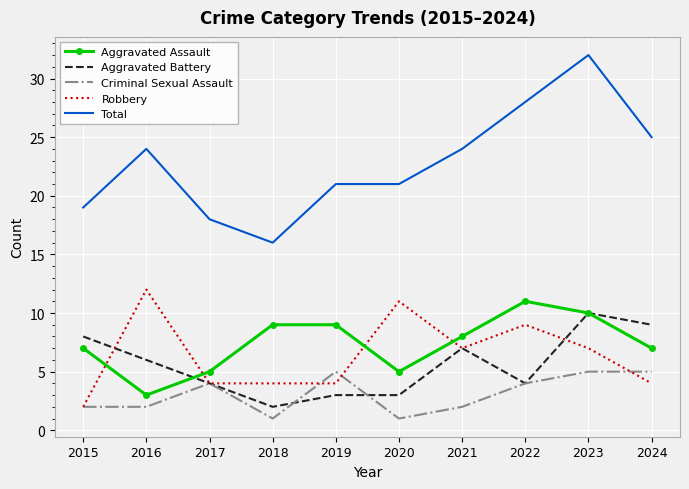

Which series ends up on top after the final intersection of Aggravated Battery and Robbery?

Aggravated Battery